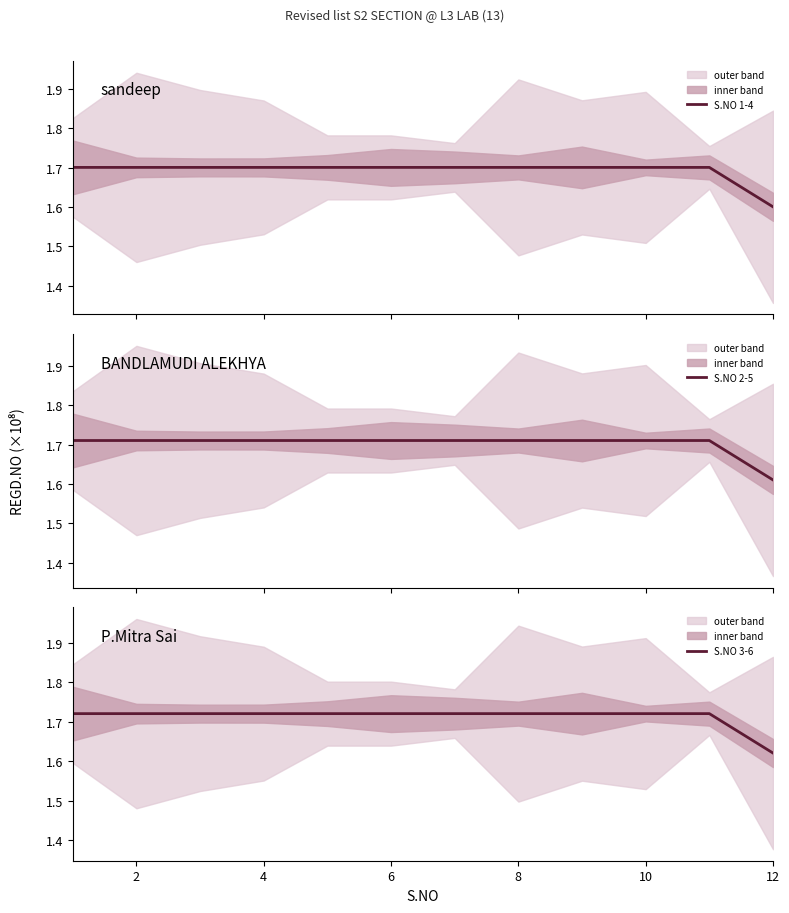

What are all the series names shown in the legend?

S.NO 1-4, S.NO 2-5, S.NO 3-6